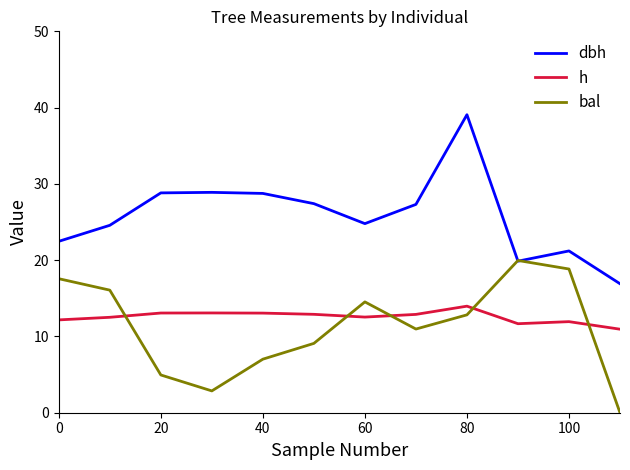

List the series in order of their peak value, highest first.

dbh, bal, h